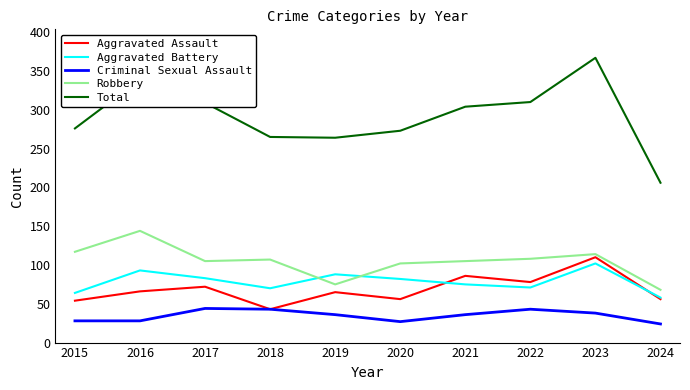

What is the greatest value displayed?

367